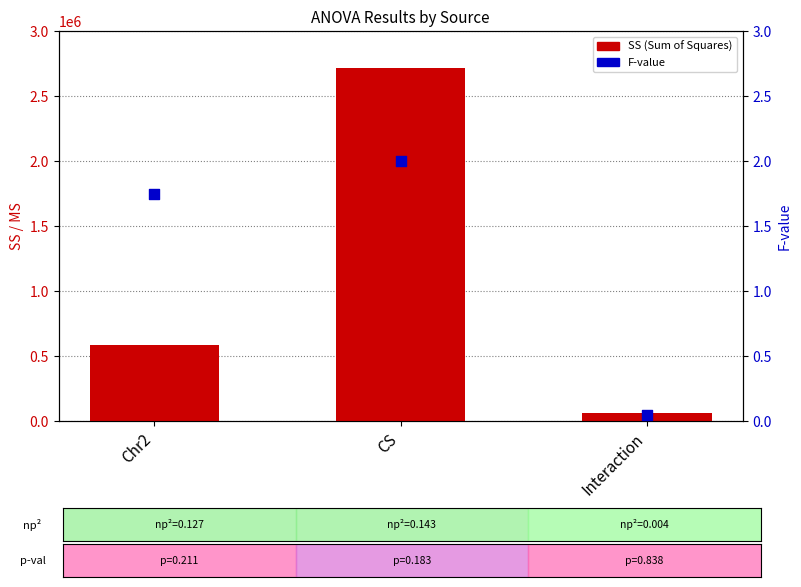

Which series has the largest total across all categories?

SS